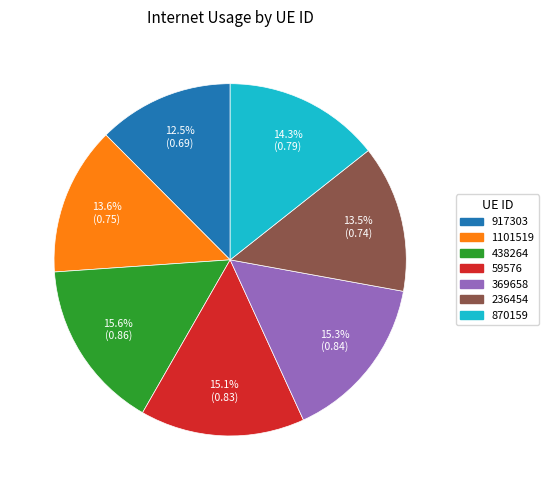

How many segments does this pie chart have?

7